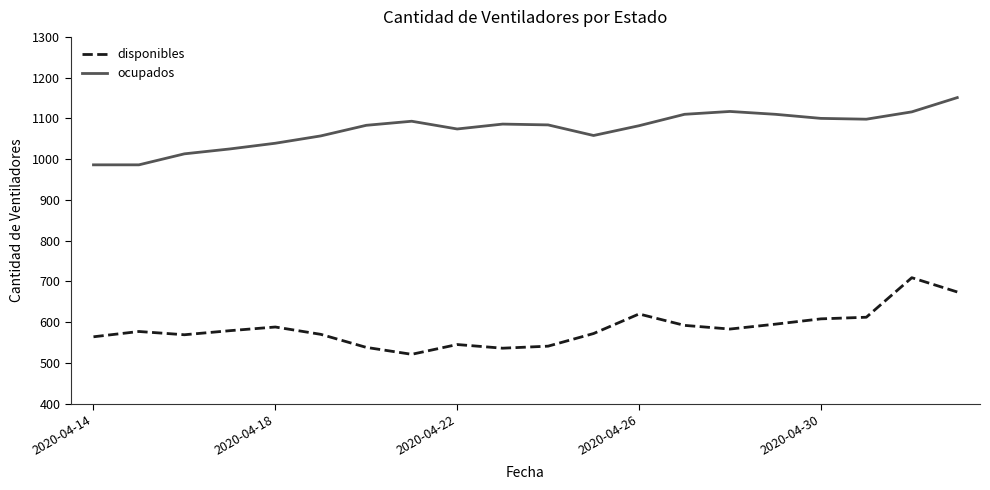

Rank the series by their average value, from highest to lowest.

ocupados, disponibles